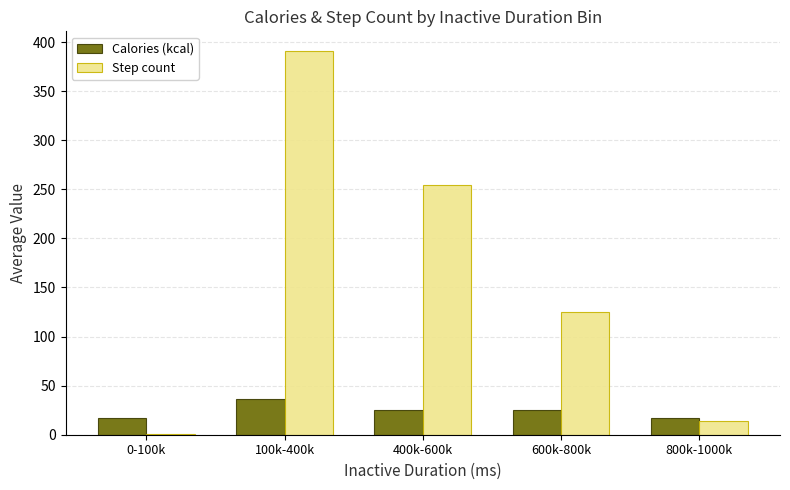

Which category has the highest value in the Calories (kcal) series?

100k-400k